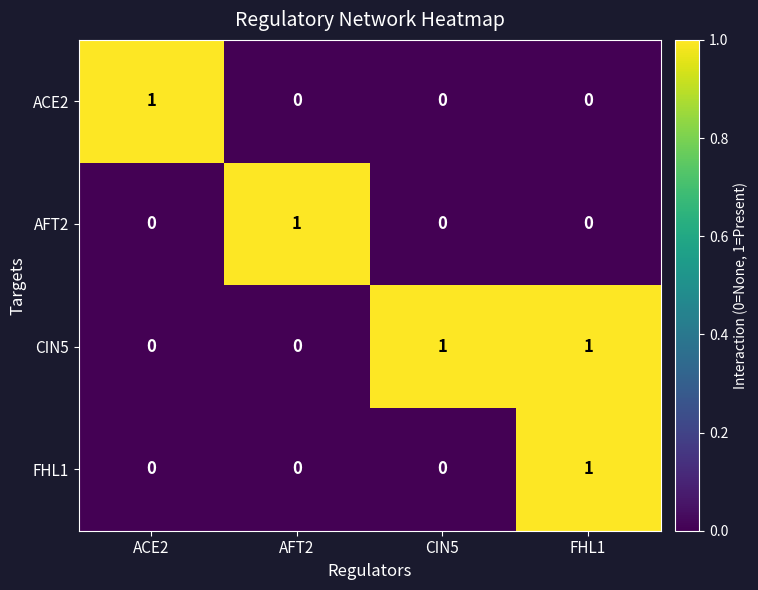

True or false: CIN5 has a value of 0 at AFT2.

True